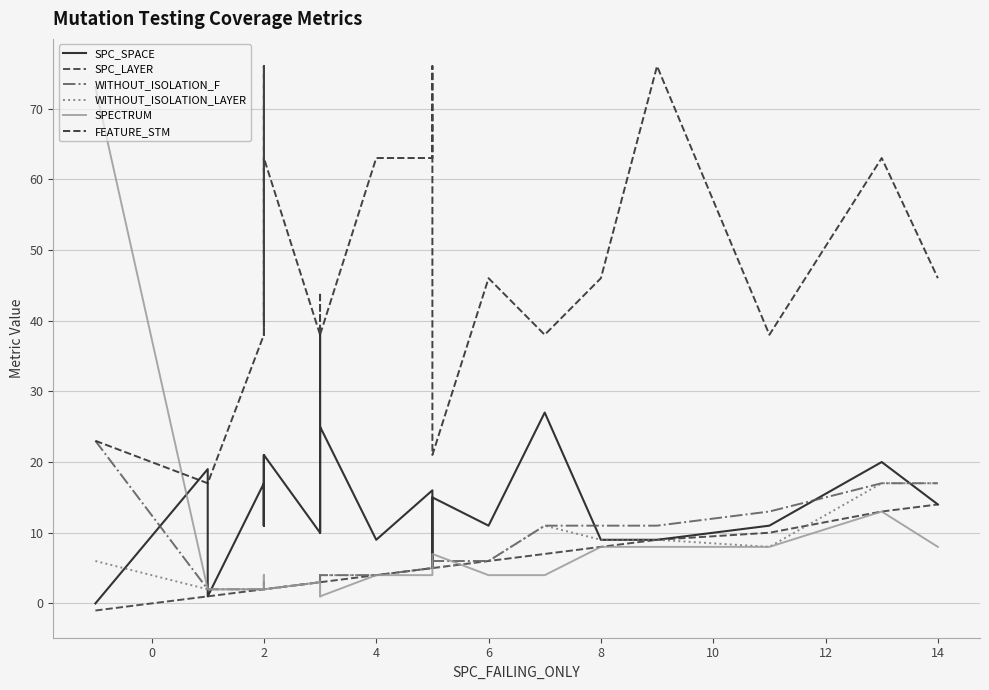

At how many categories does at least one series exceed 24?

21